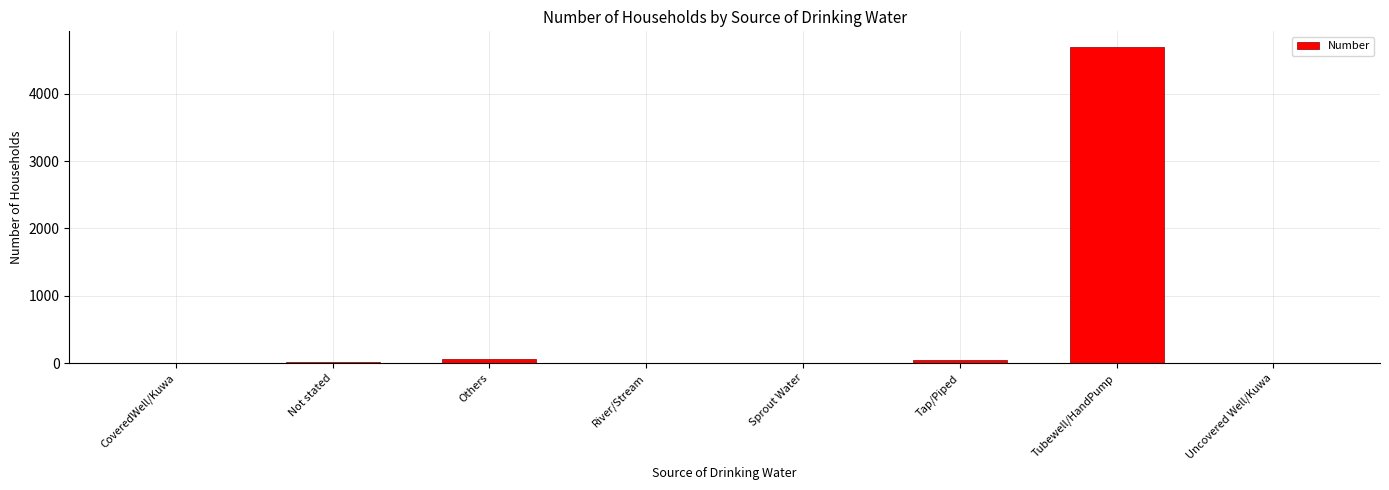

Which has a higher value, Not stated or Tubewell/HandPump?

Tubewell/HandPump